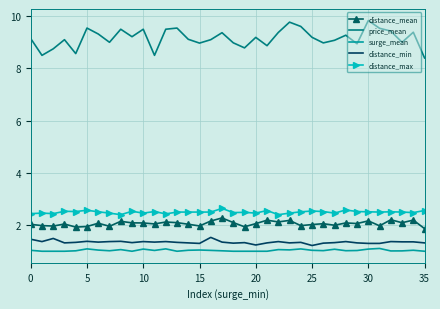

What is the highest value of the surge_mean series?

1.1